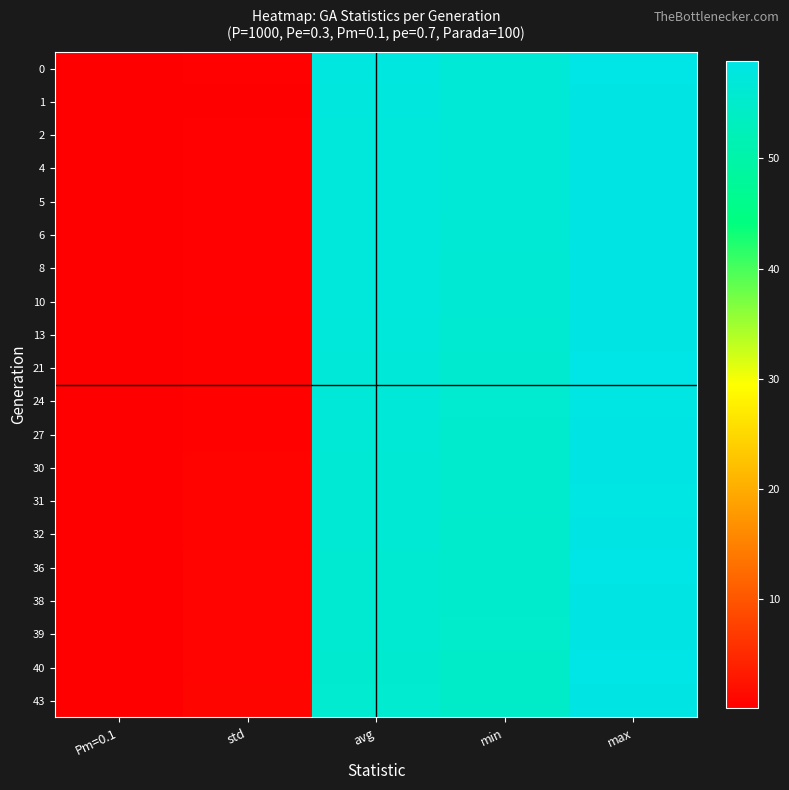

Rank the series at std from lowest to highest value.

1, 2, 0, 4, 5, 6, 8, 10, 13, 24, 21, 27, 30, 31, 32, 36, 38, 39, 40, 43